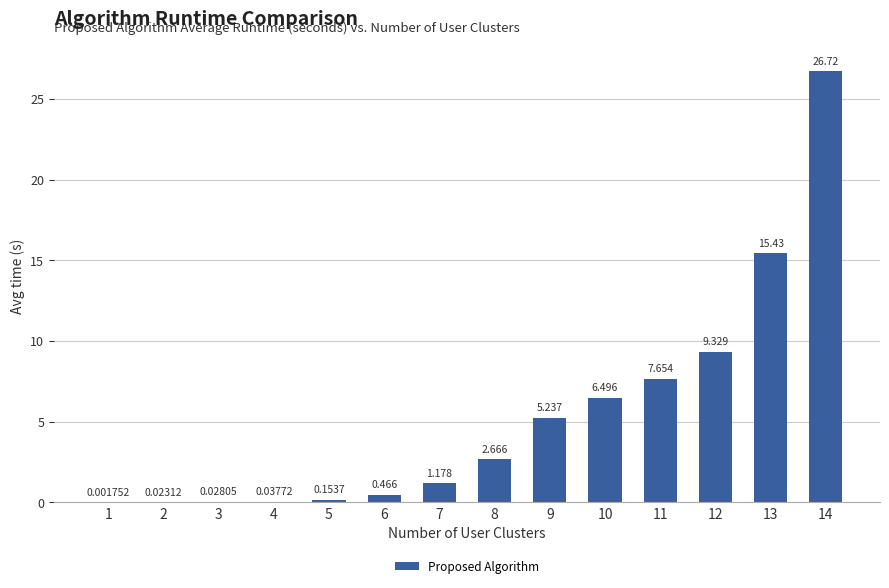

What is the change in value from 5 to 11?

+7.5